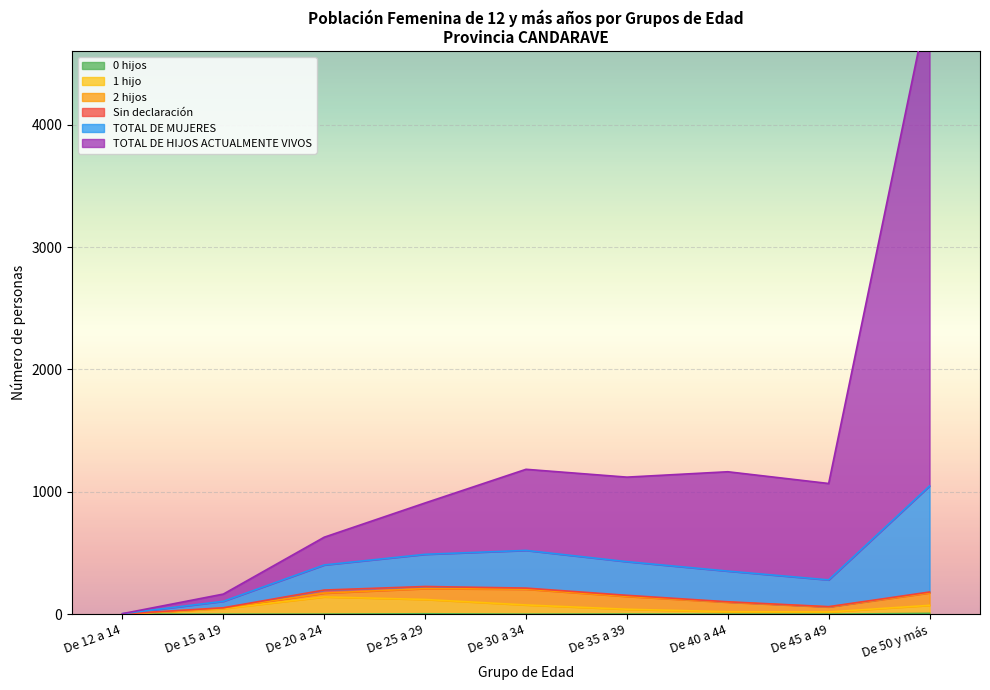

What position from the right is De 40 a 44?

3